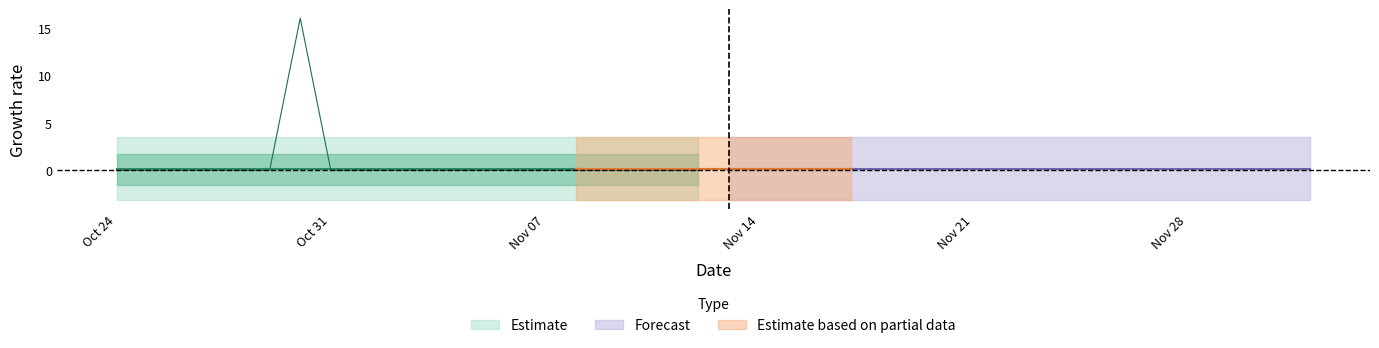

Does the chart have visible grid lines?

No